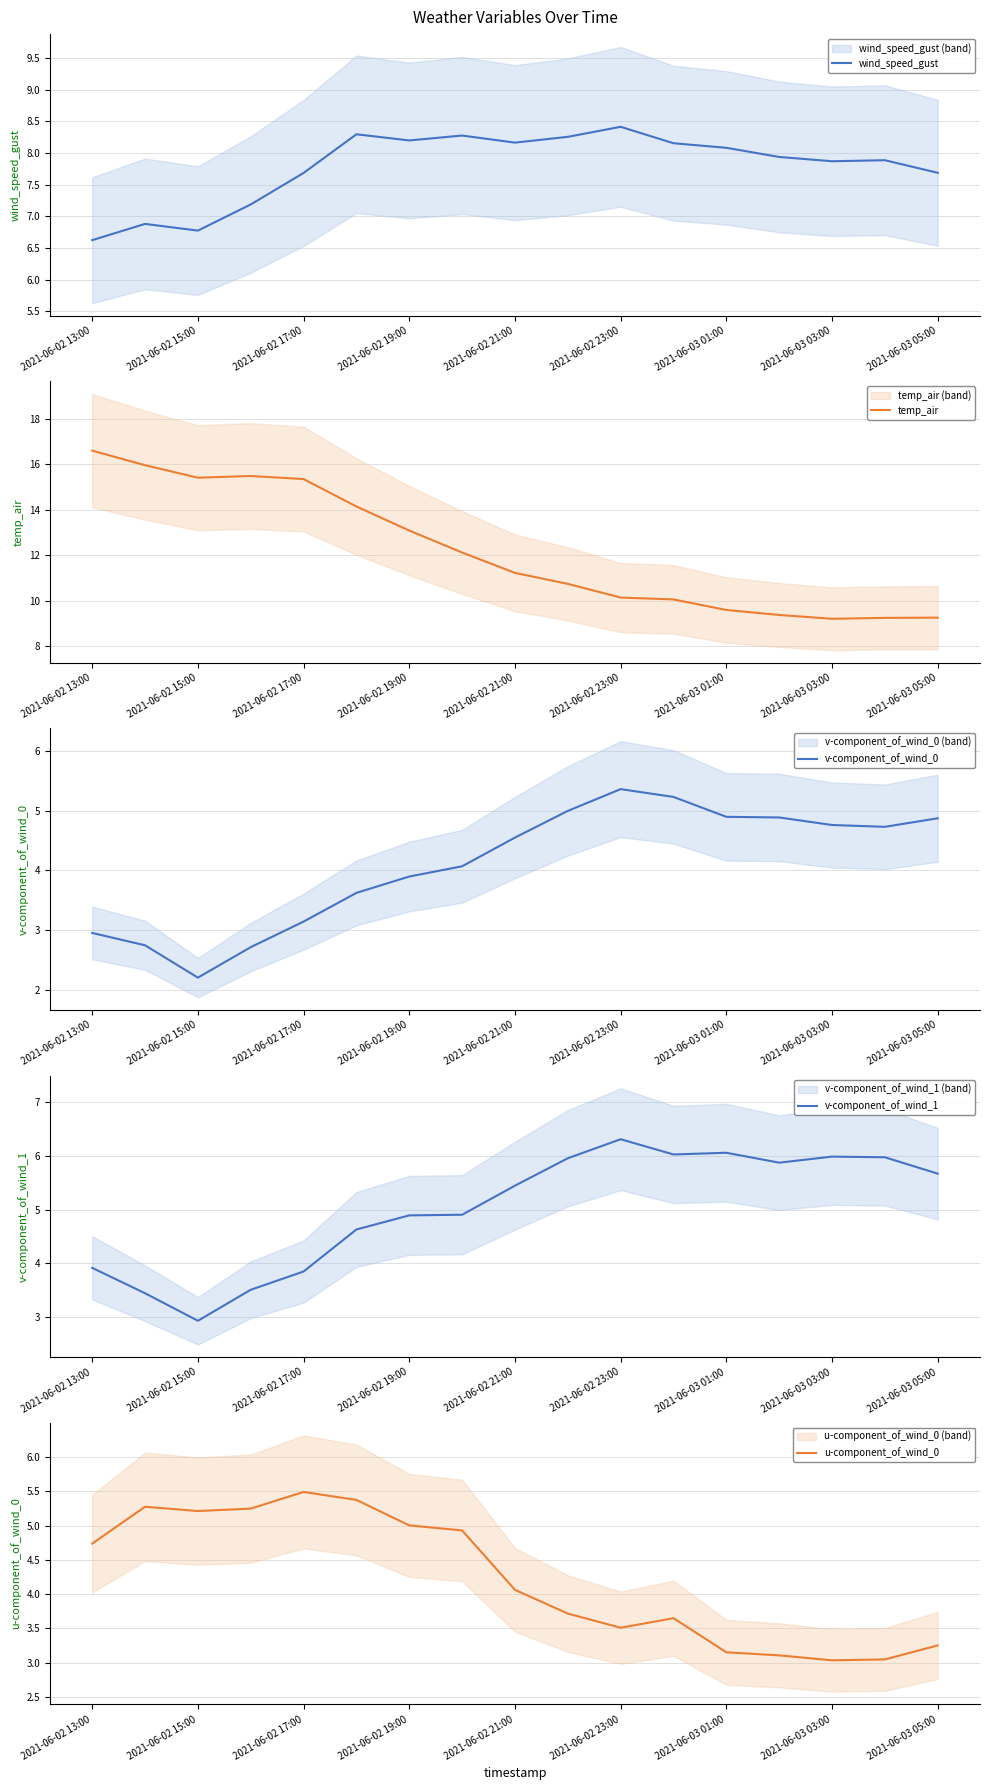

How many distinct data groups are displayed?

5